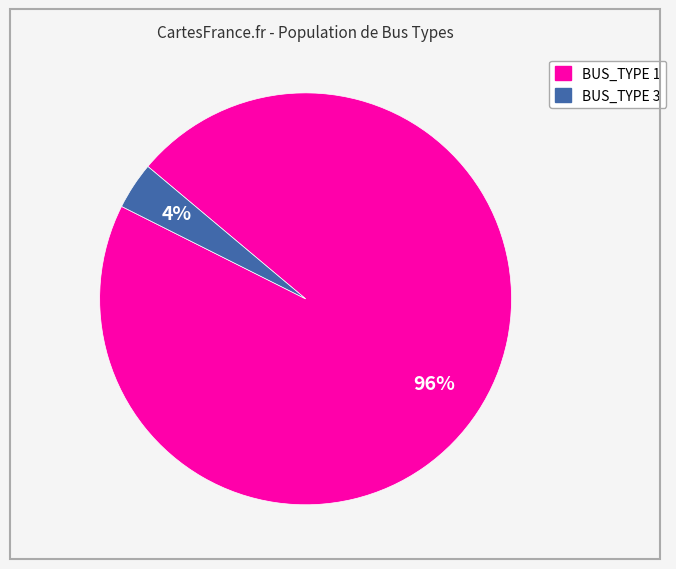

Between BUS_TYPE 3 and BUS_TYPE 1, which is larger?

BUS_TYPE 1